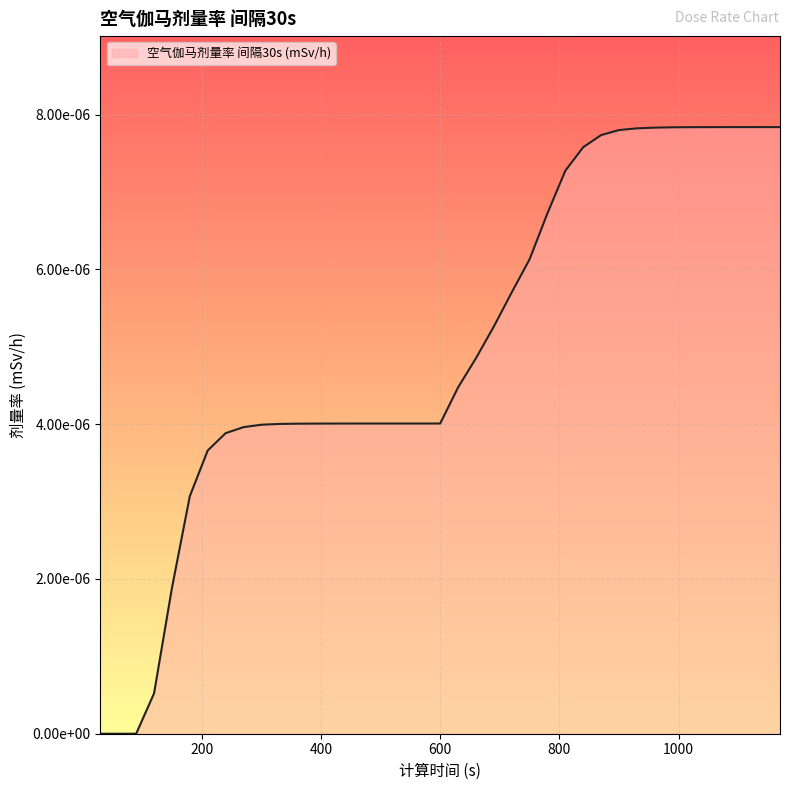

Does the chart have visible grid lines?

Yes